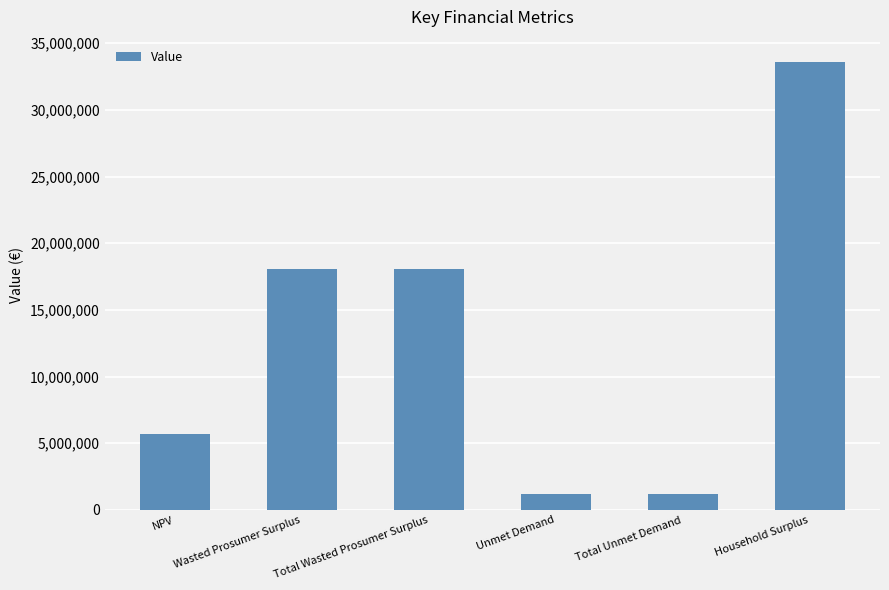

Does the chart contain stacked bars?

No